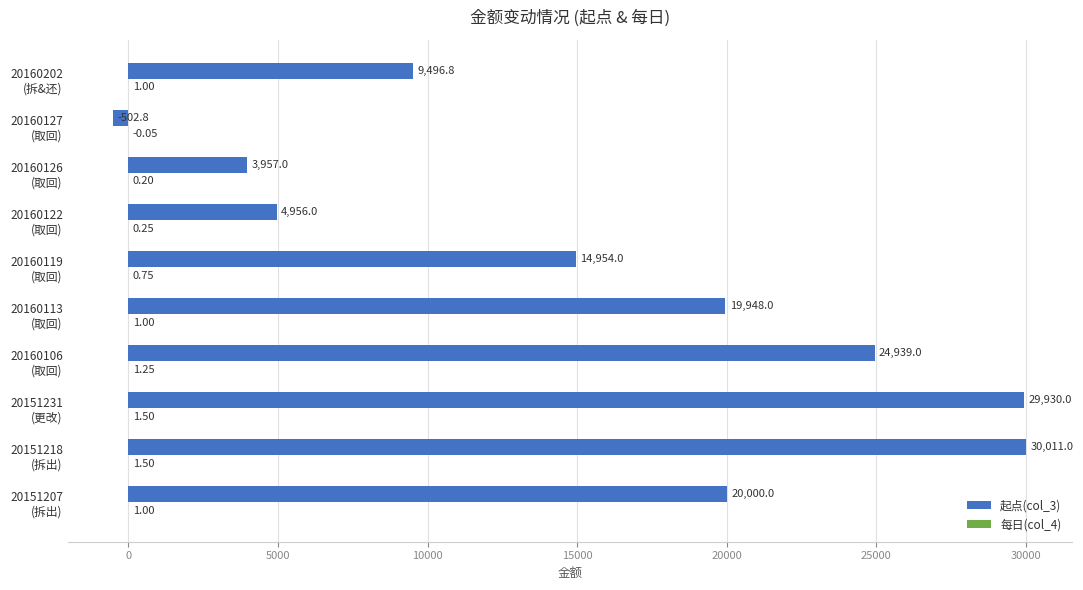

What is the sum of all 起点(col_3) values?

157689.0